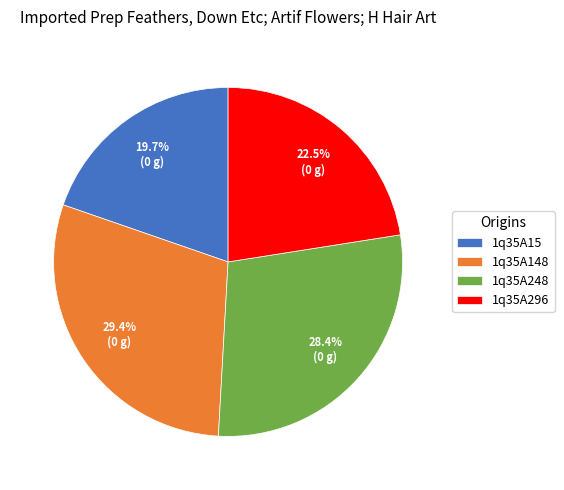

How many slices are in this pie chart?

4